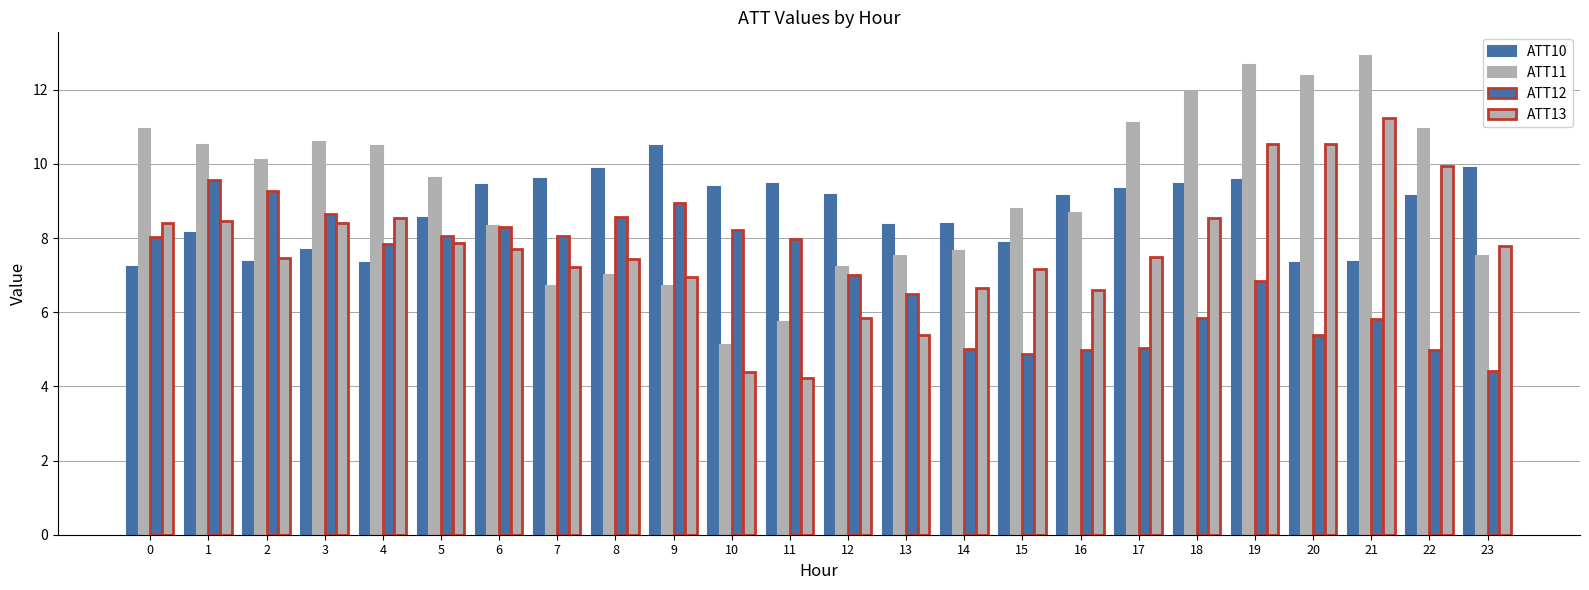

Between 15 and 9, which is larger?

9